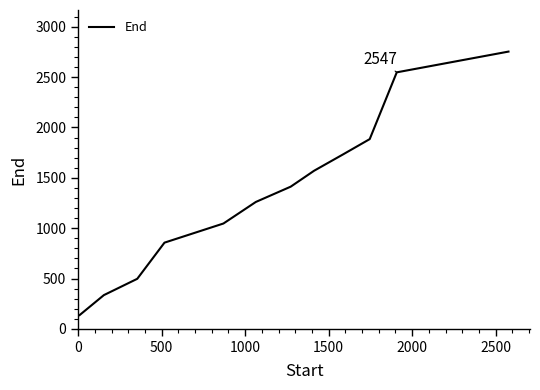

What is the difference between the maximum and minimum values?

2616